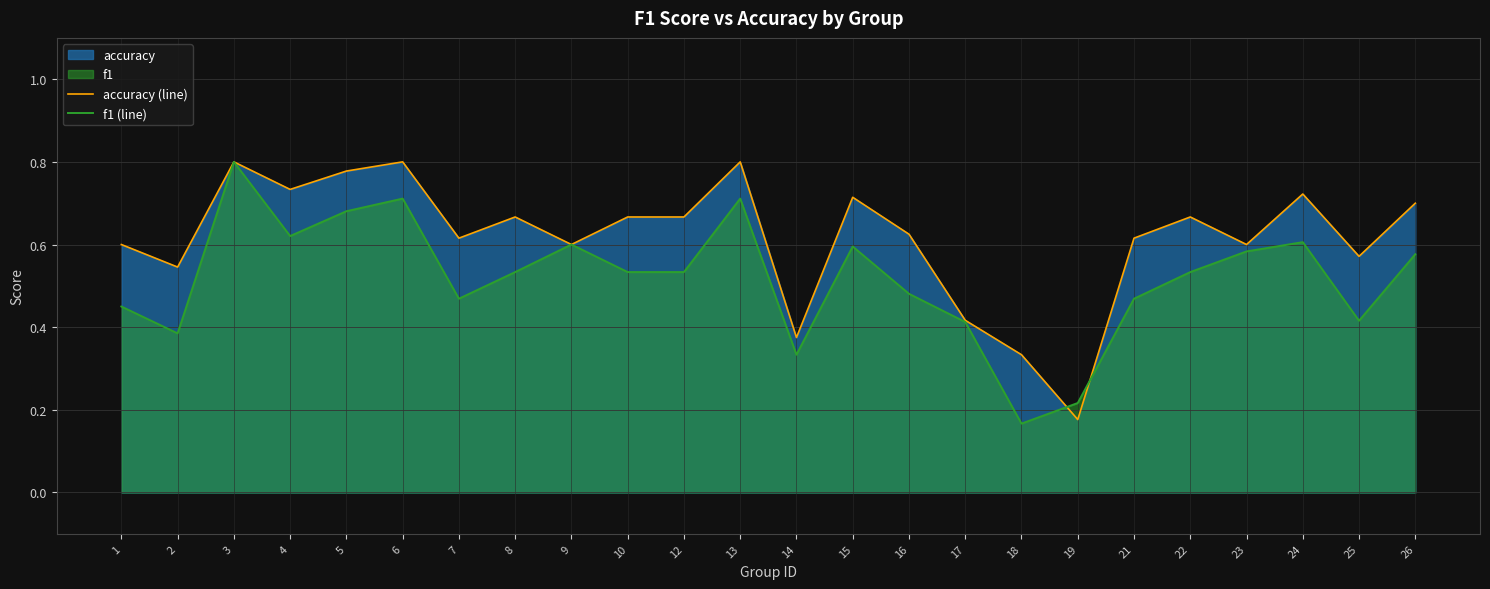

Count the number of data series in this chart.

2